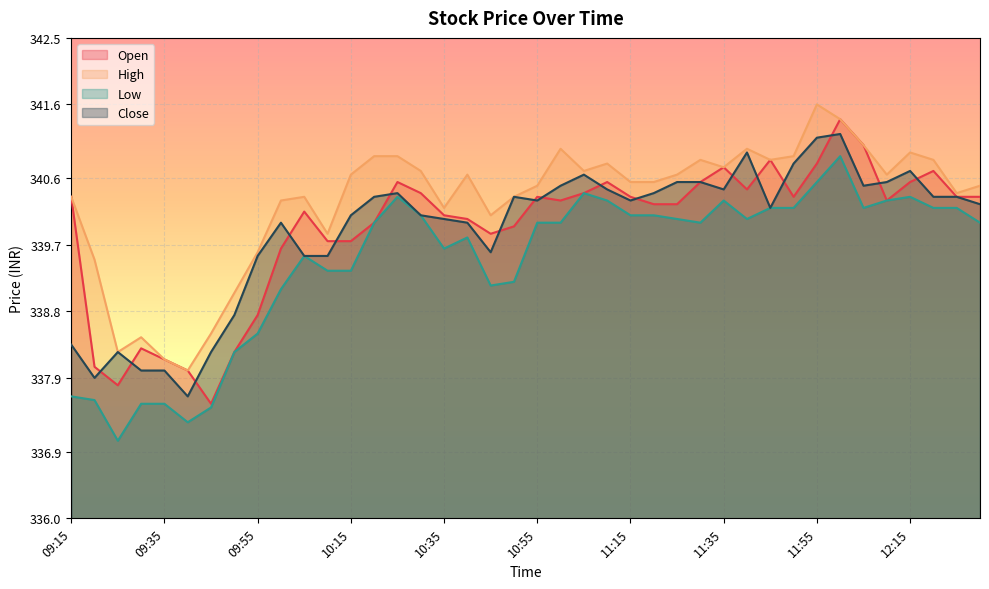

How many lines are shown in the chart?

4